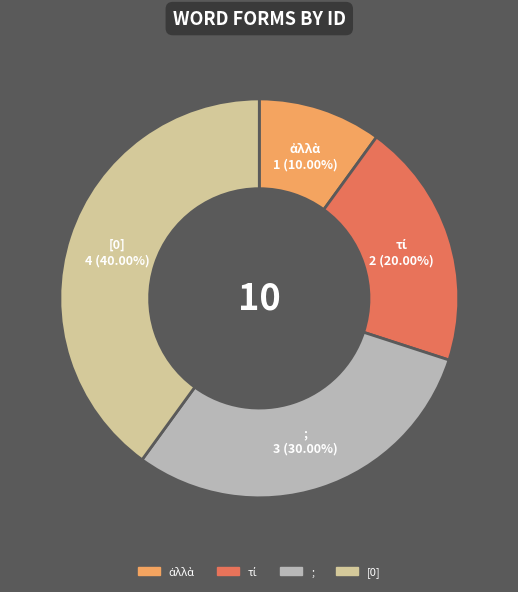

True or false: [0] accounts for 26% of the total.

False